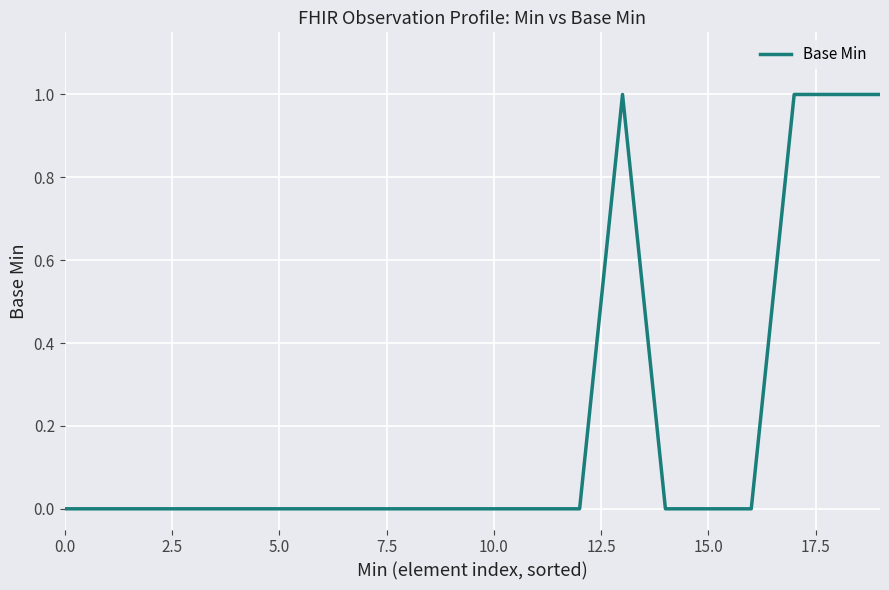

Count the values in the range 0 to 1.

20